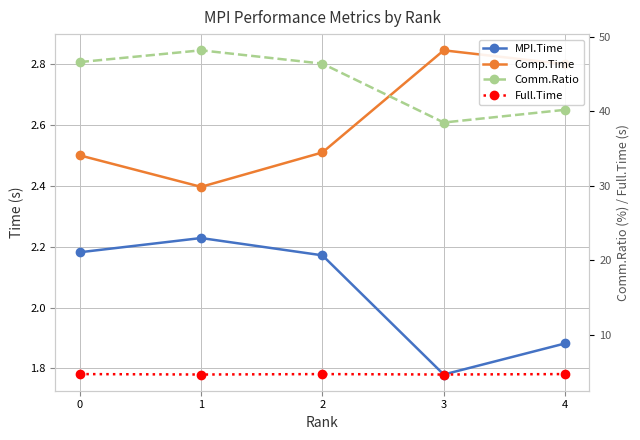

At which category is the sum across all series the highest?

1